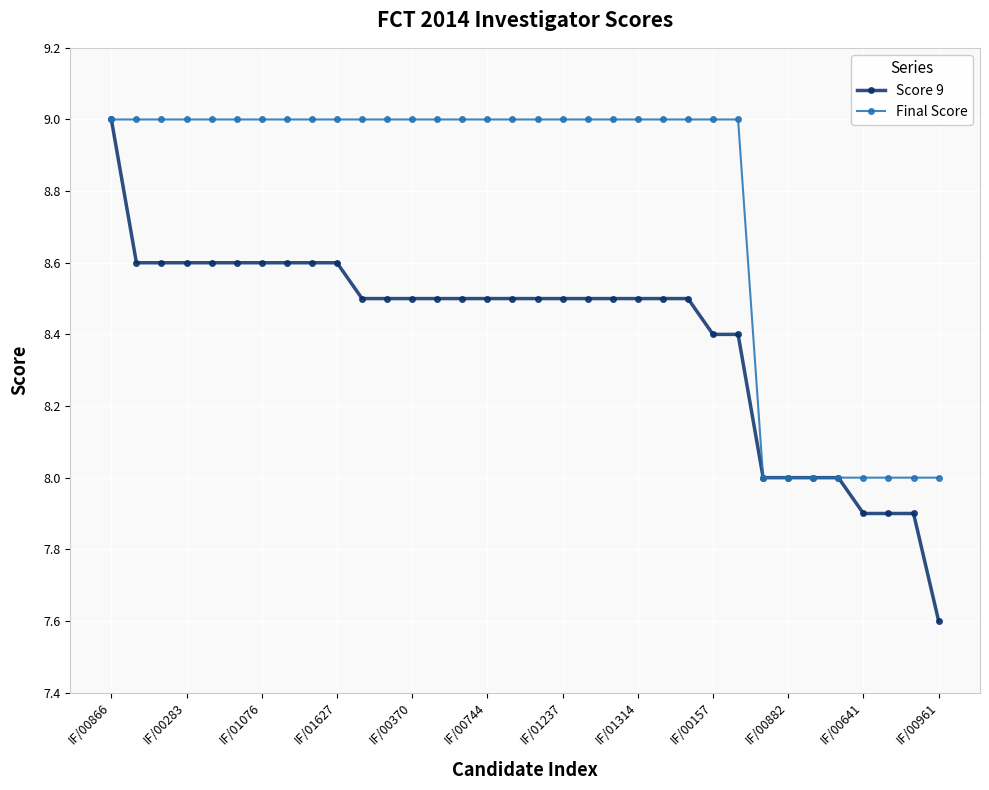

Count the number of data series in this chart.

2